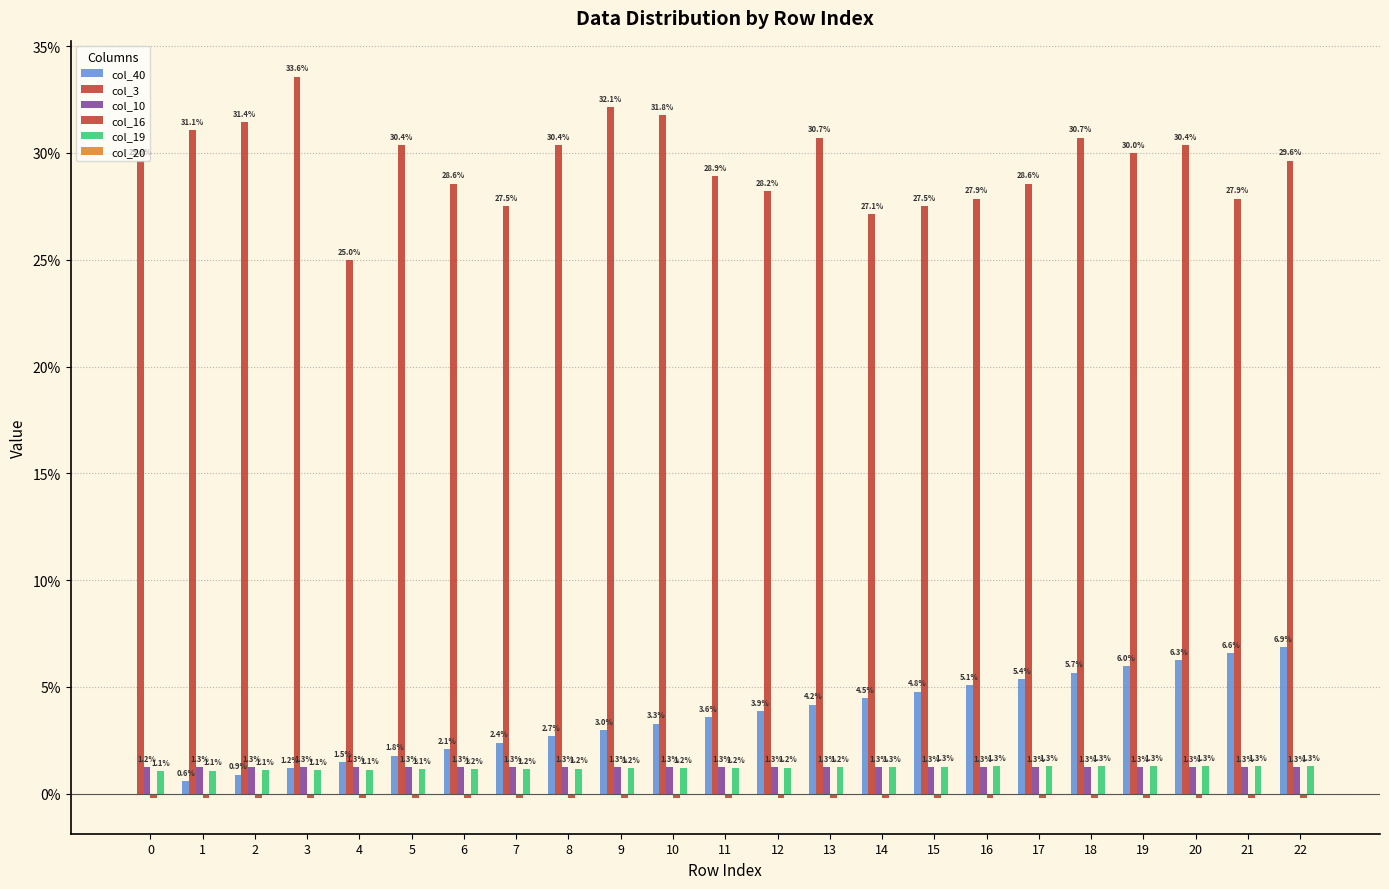

Does the chart contain stacked bars?

No